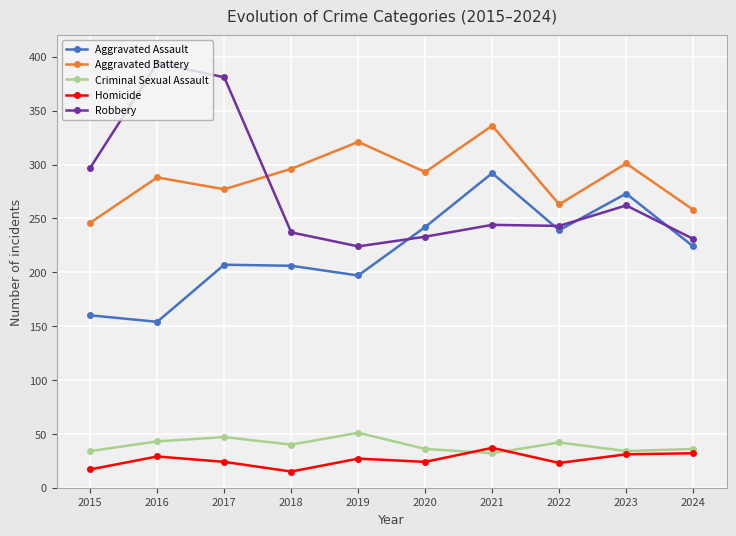

Which series ends up on top after the final intersection of Robbery and Aggravated Battery?

Aggravated Battery